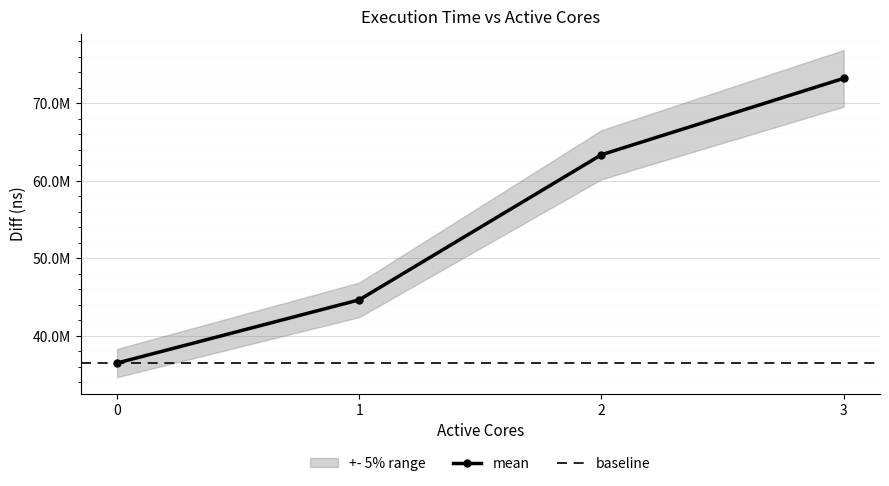

What is the difference between the values at 0 and 3?

36736140